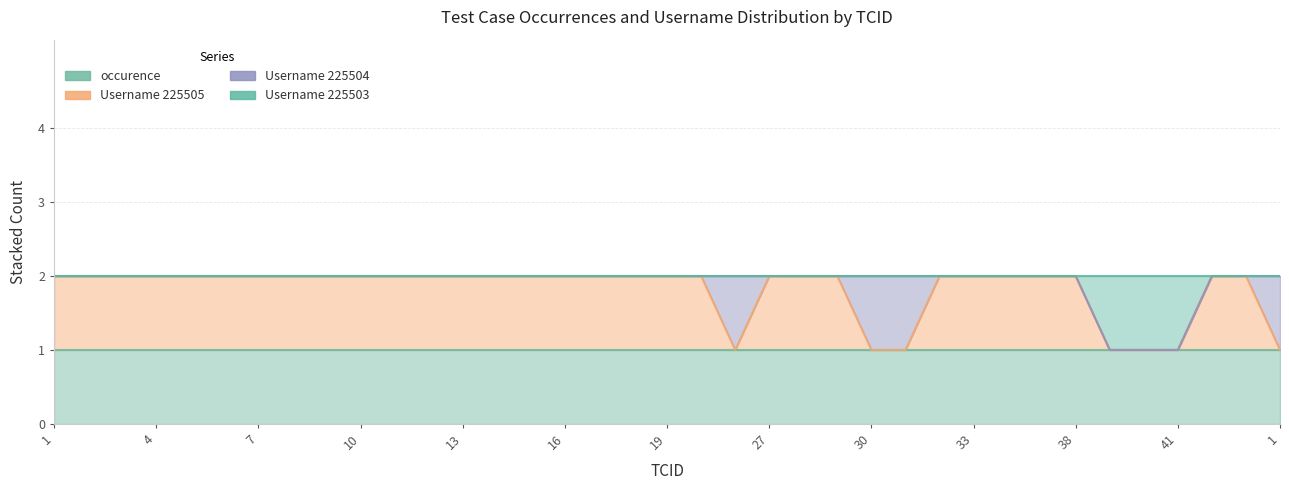

True or false: Username_225503 and Username_225505 cross at least once.

False